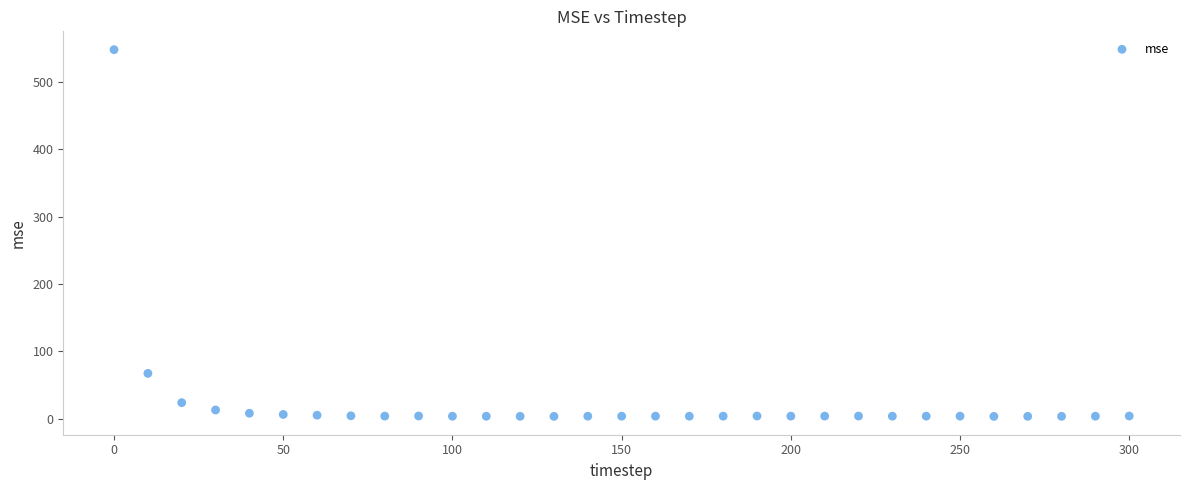

What is the range of Y values (max minus min)?

544.8